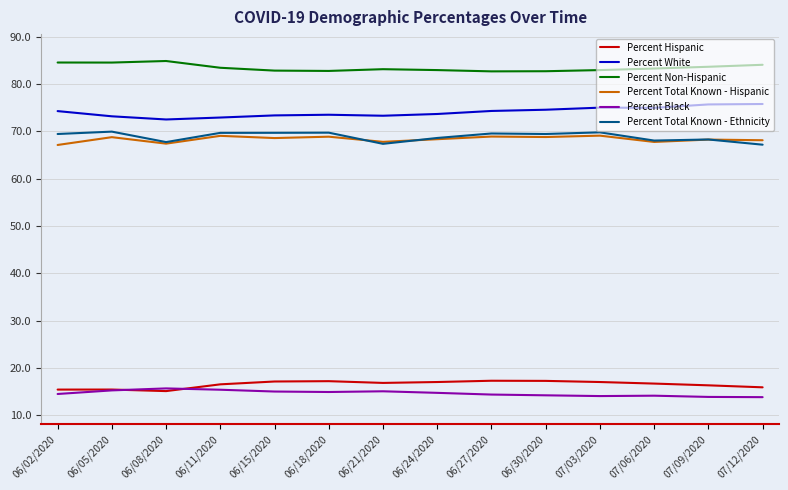

Is the value of Percent Hispanic at 07/12/2020 greater than the value of Percent White at 07/12/2020?

No